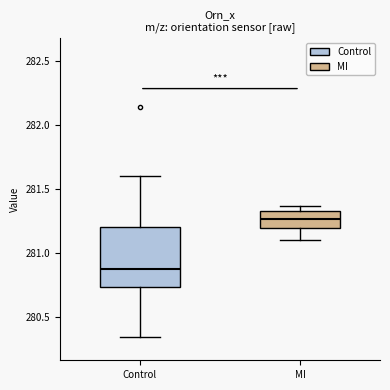

Comparing the boxes themselves (not the whiskers), which one is the tallest?

Control